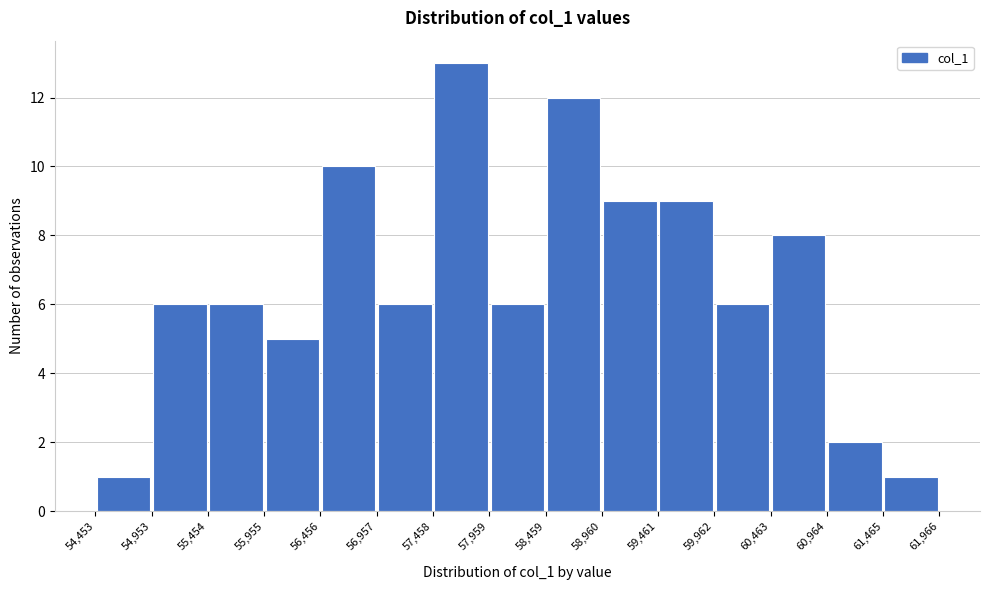

Reading left to right, transcribe this chart: for each bar, give the range it covers on the x-axis and its height. The values are not printed on the chart, so give them approximately, as read against the axis.

54,453 to 54,953: 1
54,953 to 55,454: 6
55,454 to 55,955: 6
55,955 to 56,456: 5
56,456 to 56,957: 10
56,957 to 57,458: 6
57,458 to 57,959: 13
57,959 to 58,459: 6
58,459 to 58,960: 12
58,960 to 59,461: 9
59,461 to 59,962: 9
59,962 to 60,463: 6
60,463 to 60,964: 8
60,964 to 61,465: 2
61,465 to 61,966: 1